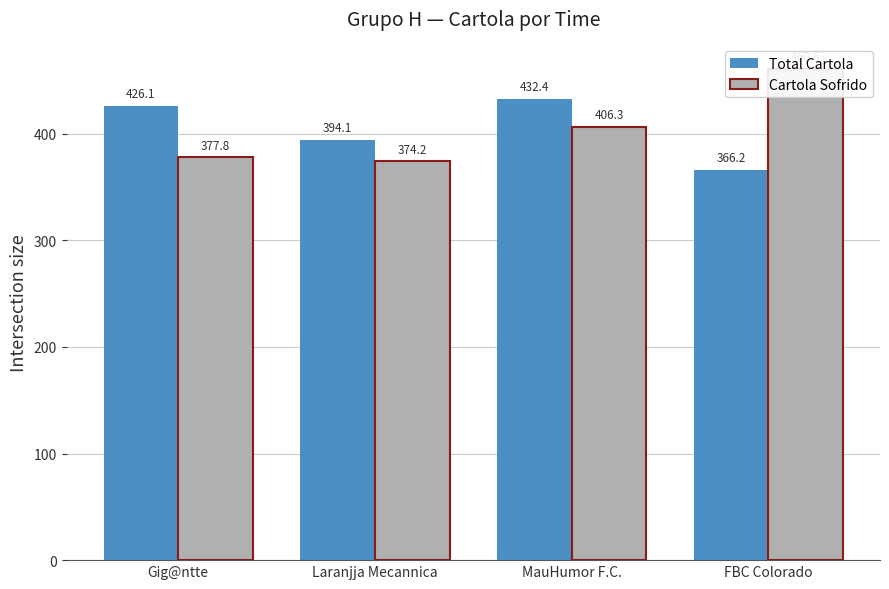

Which category has the lowest value in the Cartola Sofrido series?

Laranjja Mecannica